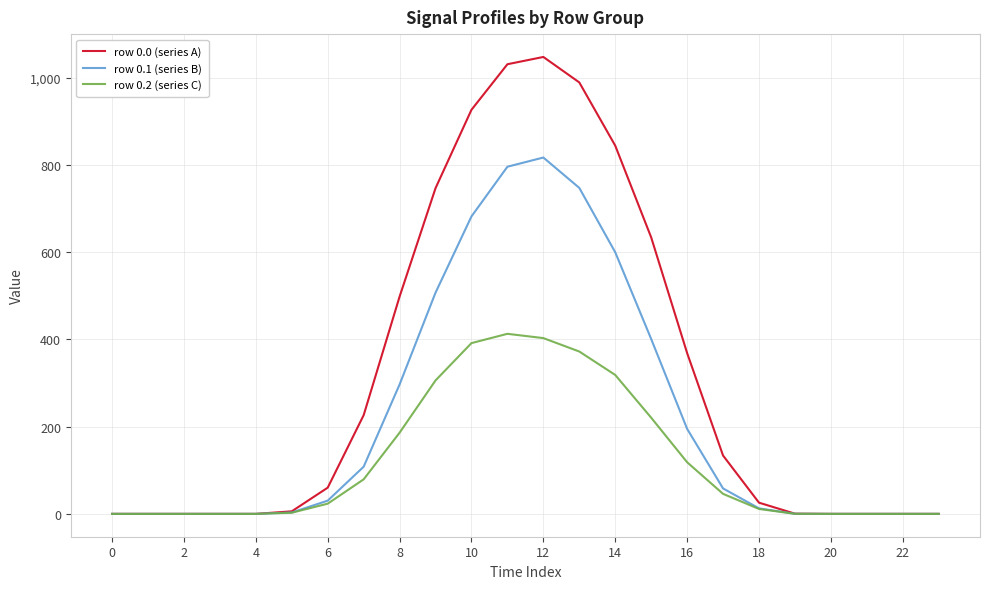

Which series has the largest range (max minus min)?

row 0.0 (series A)